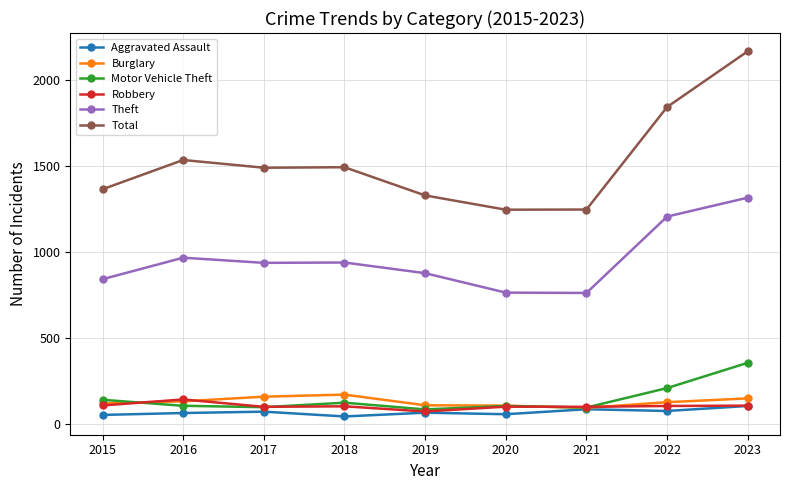

Is it true that Burglary equals 131 at 2016?

True